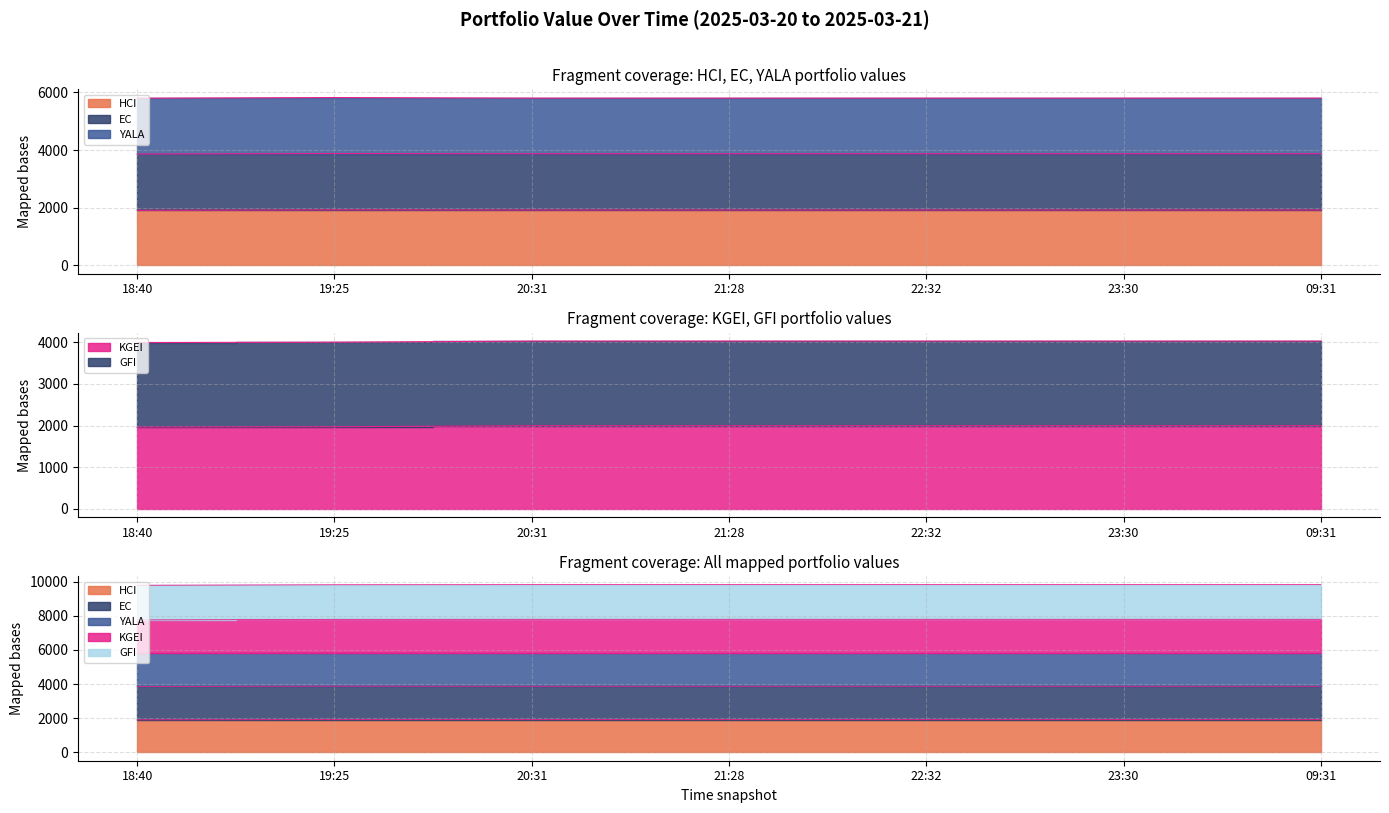

At how many categories does at least one series exceed 3434?

7